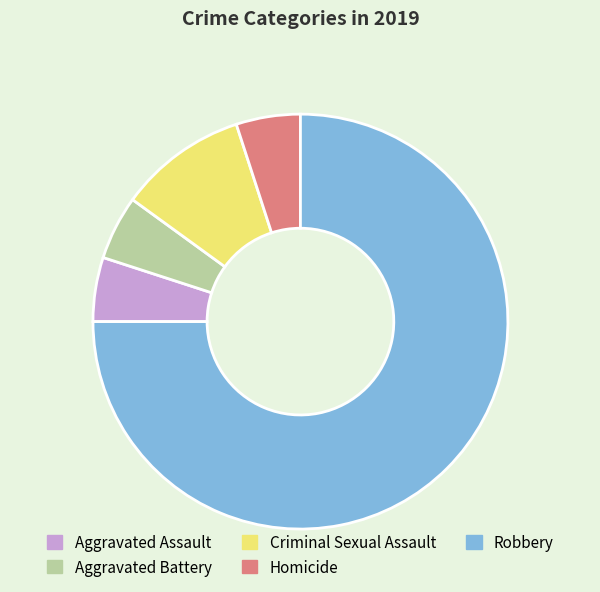

How many segments does this pie chart have?

5